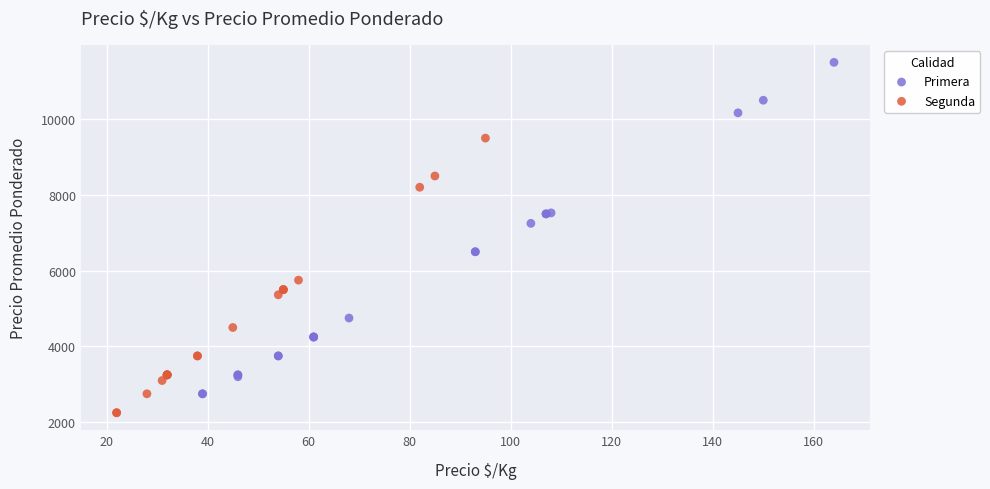

Which series reaches the maximum Y coordinate?

Primera